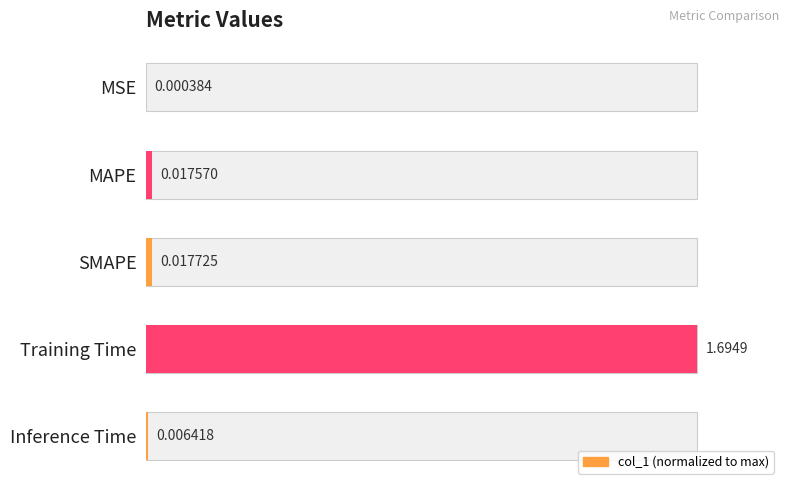

Which has a higher value, MSE or Inference Time?

Inference Time